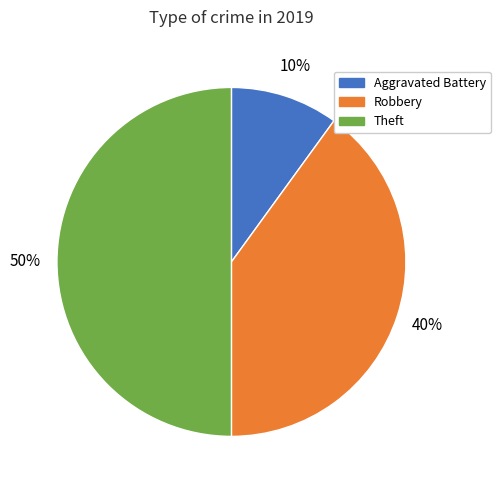

How many segments does this pie chart have?

3